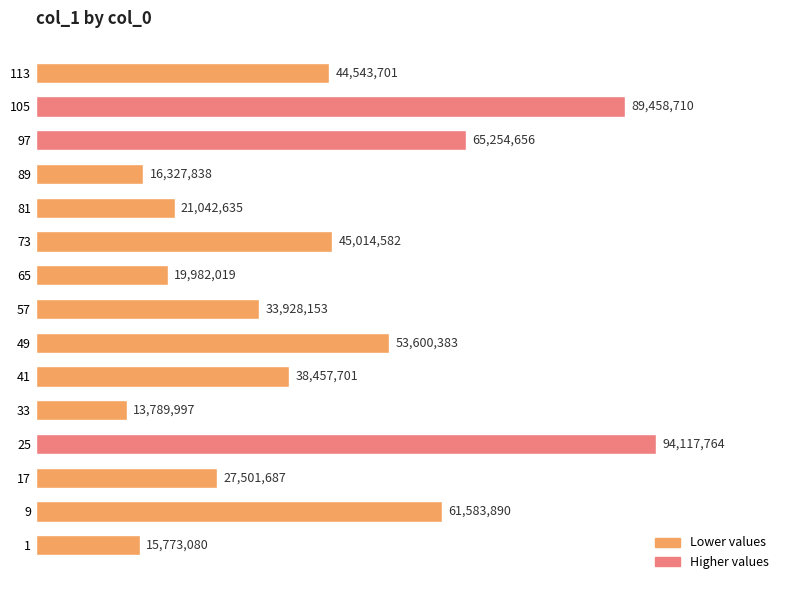

What is the greatest value displayed?

94117764